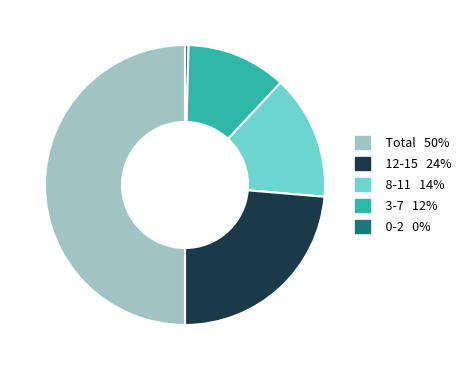

To the nearest percent, what is the difference between the largest and smallest slice percentages?

50%